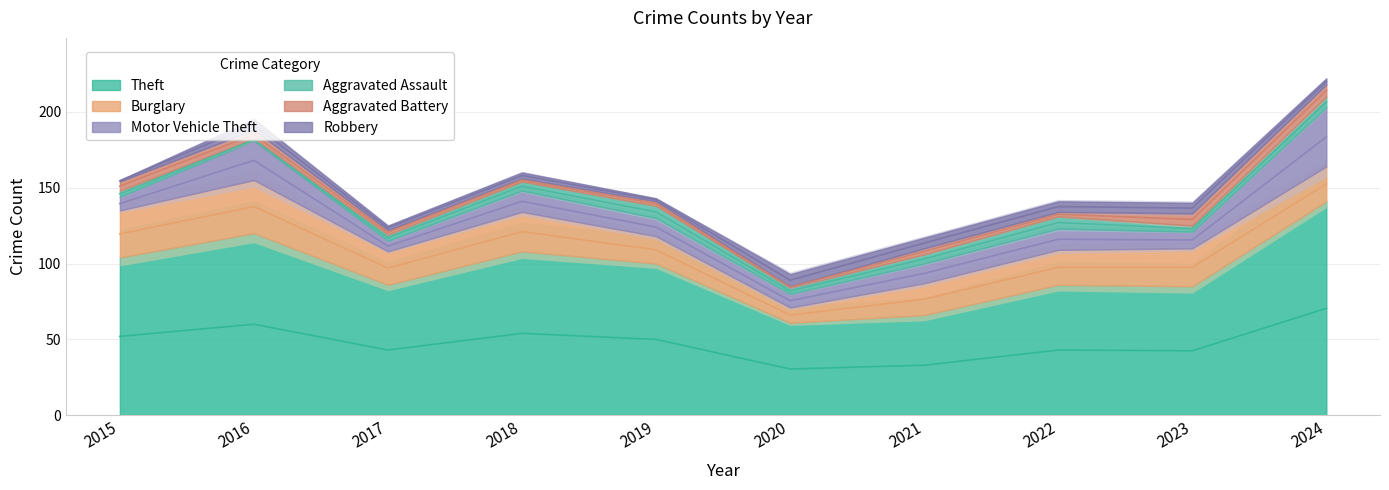

What are all the series names shown in the legend?

Theft, Burglary, Motor Vehicle Theft, Aggravated Assault, Aggravated Battery, Robbery